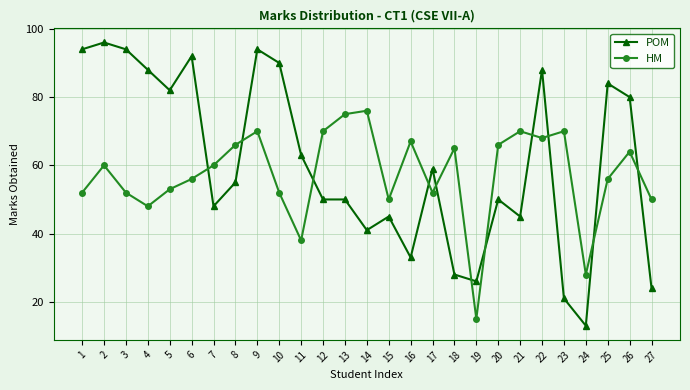

Which series has the largest total across all categories?

POM